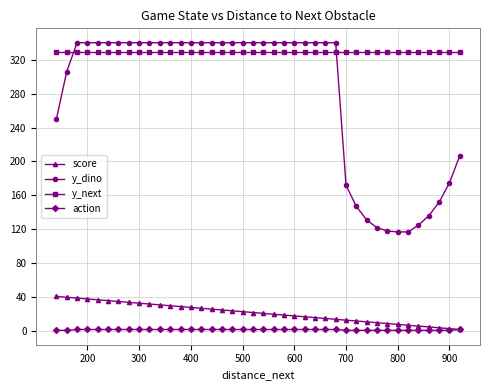

What is the minimum value for y_next?

329